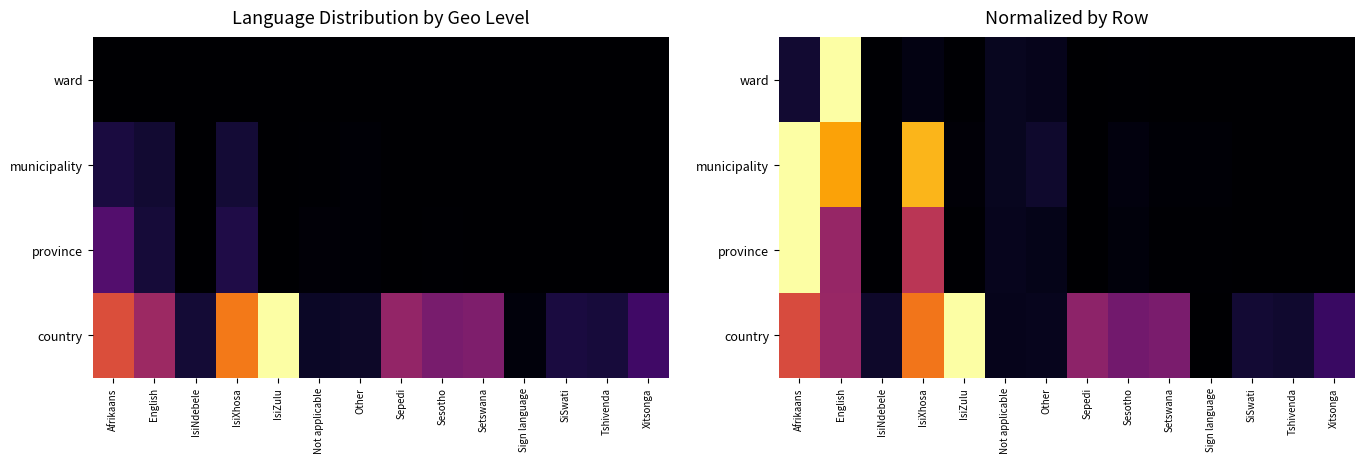

Which series changed the most between Sepedi and Tshivenda?

country